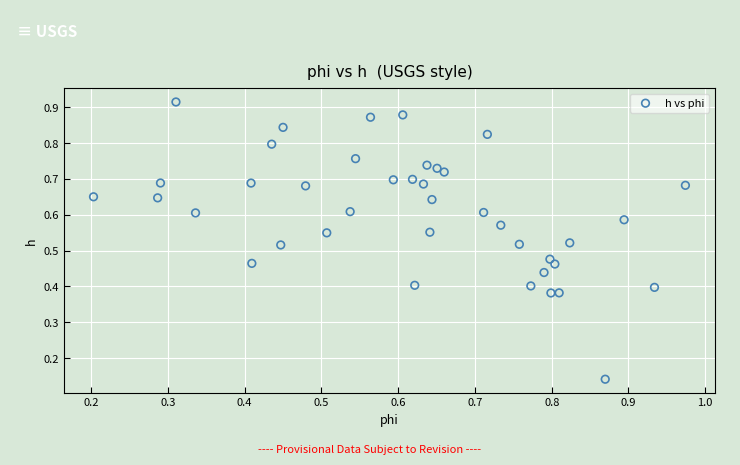

How many points are shown in the scatter plot?

40